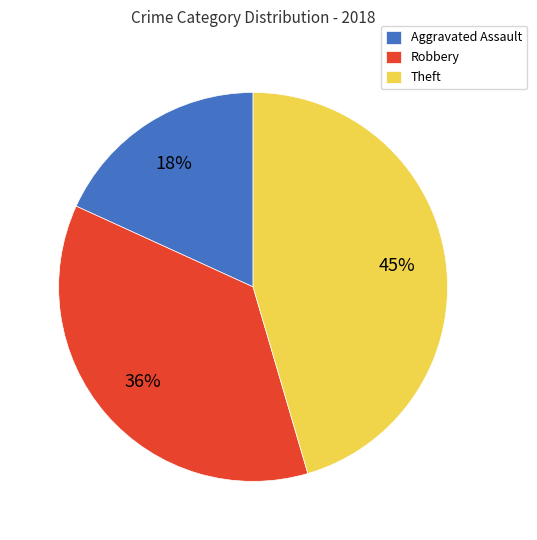

To the nearest percent, what is the difference between the Aggravated Assault and Theft slice percentages?

27%